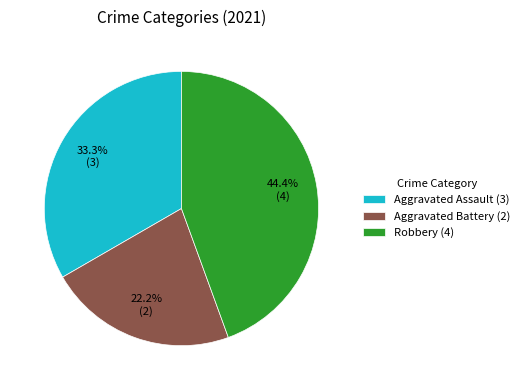

Does Robbery (4) represent more than half of the total?

No